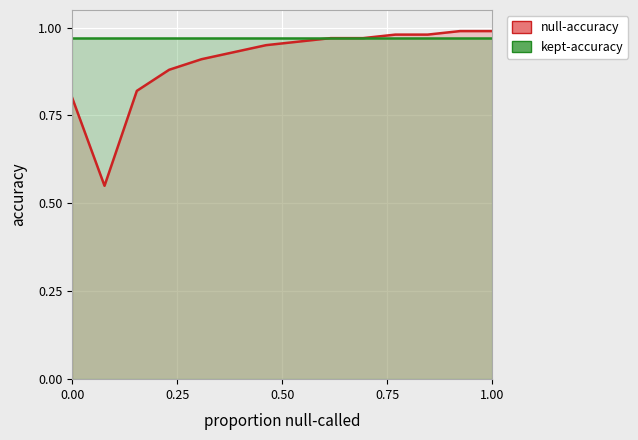

How many interior local valleys does the null-accuracy series have?

1